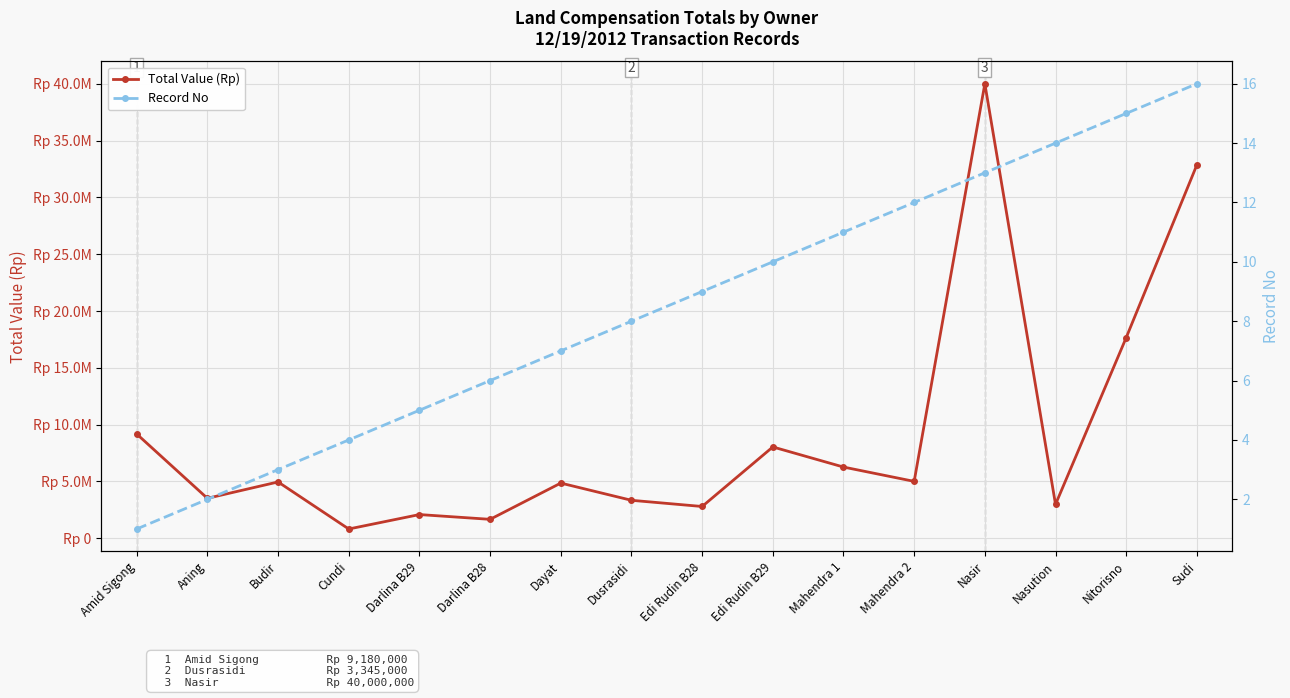

At which label does Total Value (Rp) first exceed 4960000?

Amid Sigong